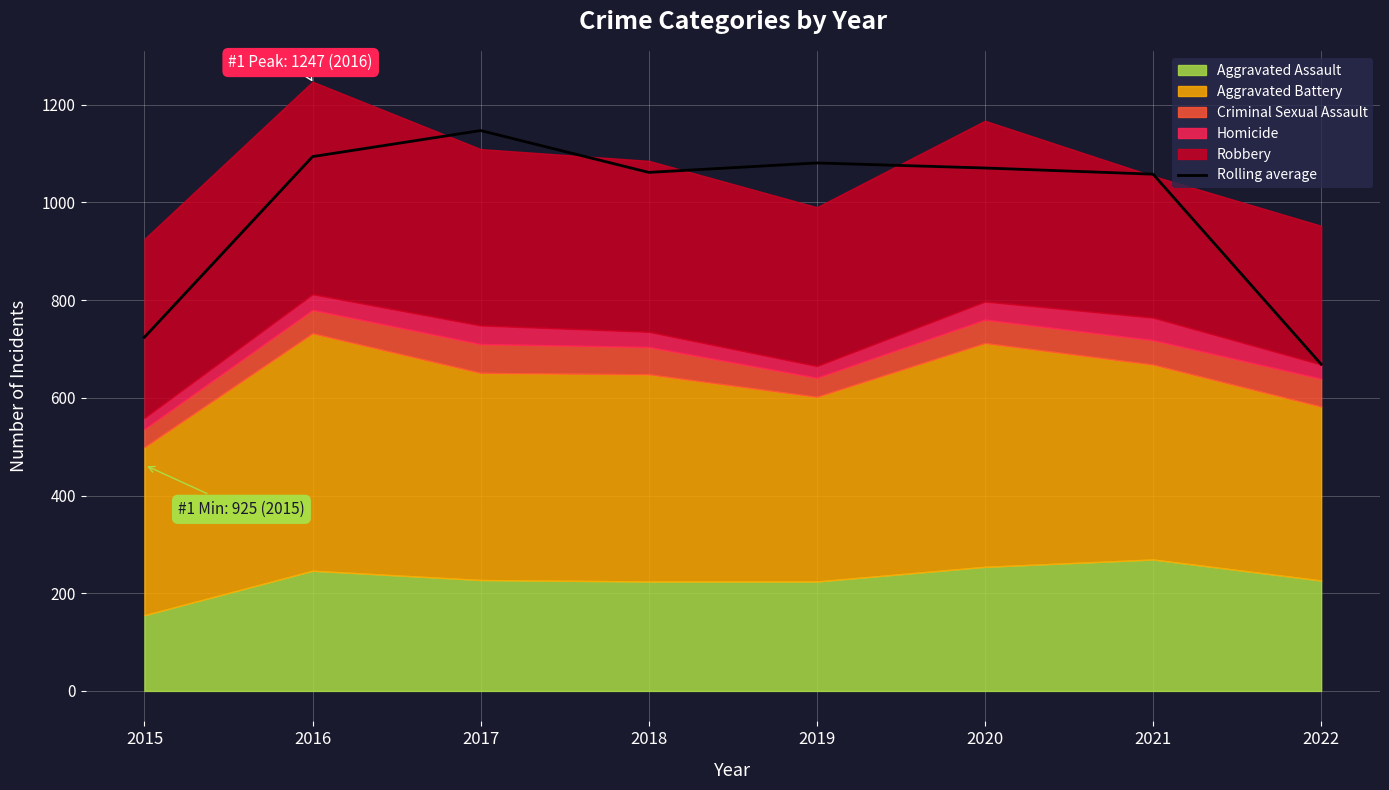

Reading right to left, what are all the values shown in this chart?

2022=668.7	2021=1057.7	2020=1070.3	2019=1080.7	2018=1061.3	2017=1147.0	2016=1093.7	2015=724.0